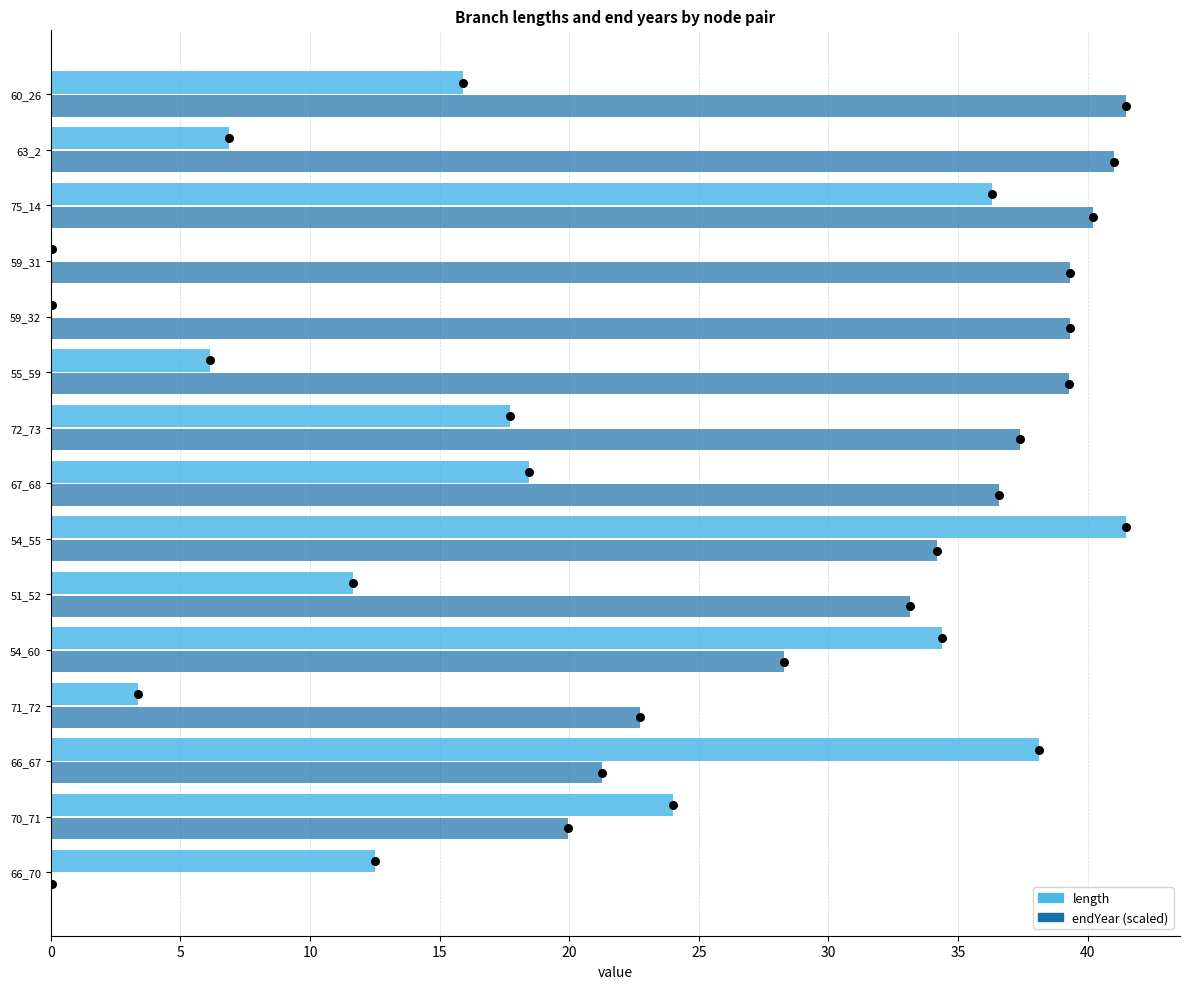

What are all the series names shown in the legend?

length, endYear (scaled)